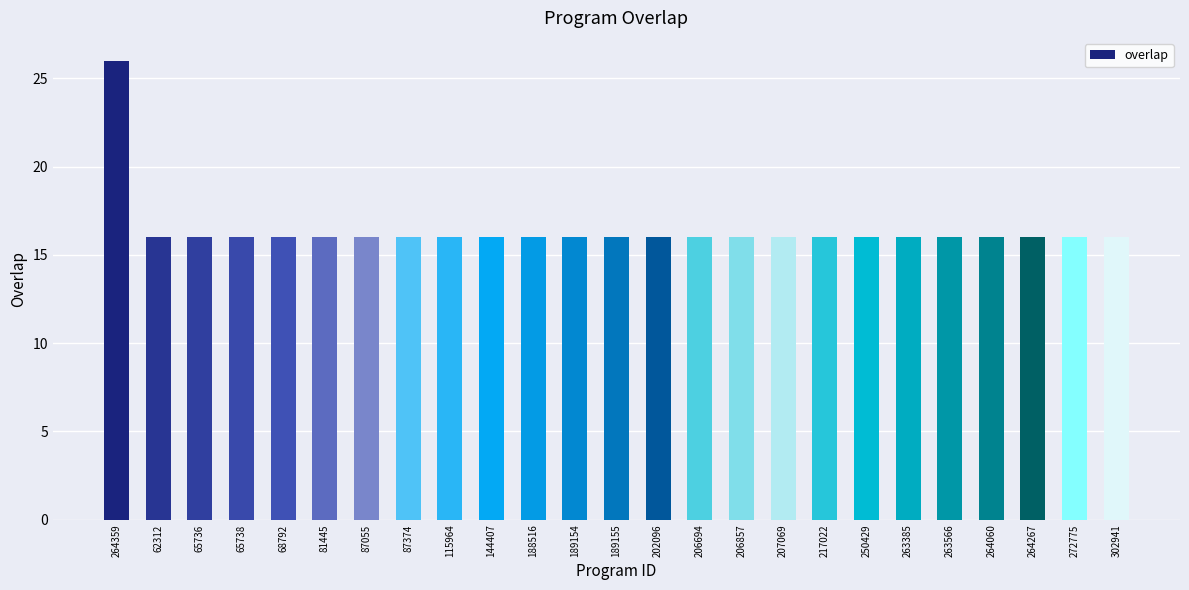

What is the sum of the values at 250429 and 144407?

32